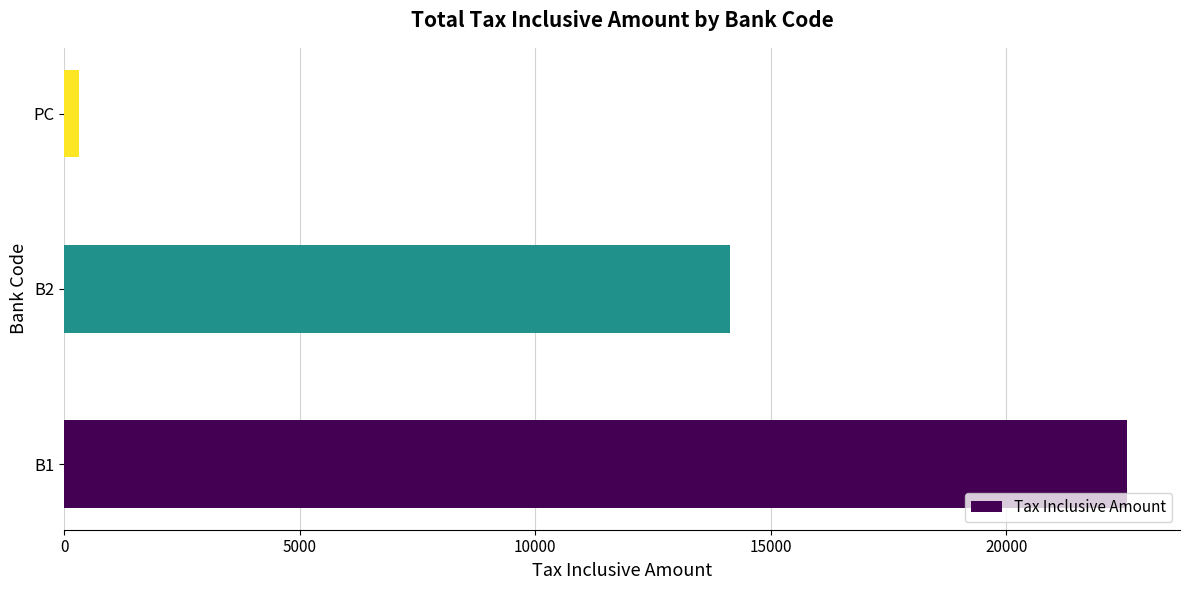

List the labels in order of value, largest first.

B1, B2, PC